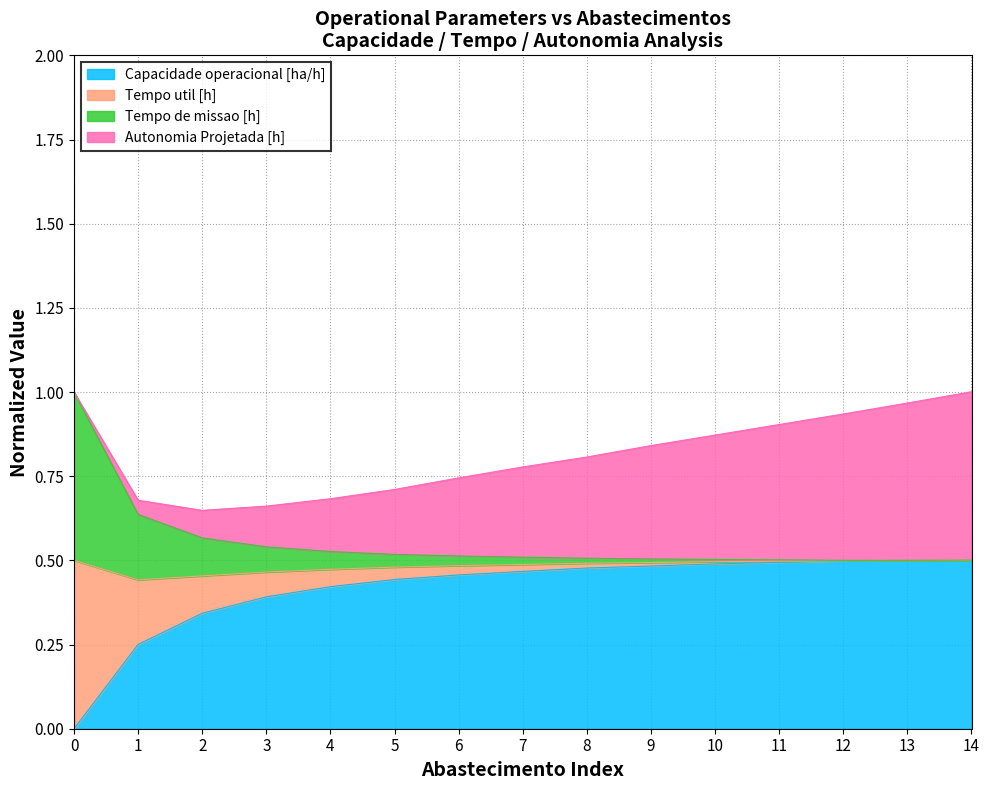

True or false: Capacidade operacional [ha/h] and Tempo util [h] intersect in this chart.

False